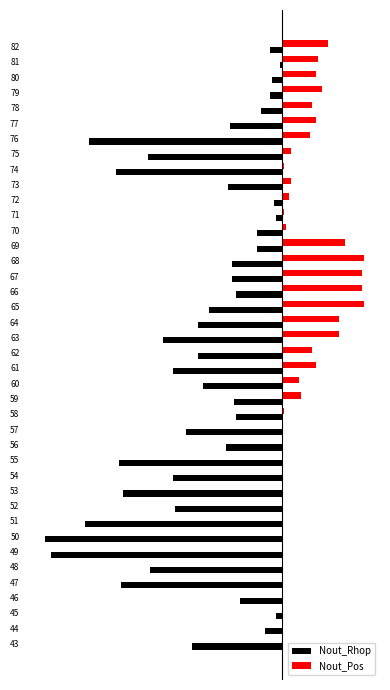

Which series has the largest range (max minus min)?

Nout_Rhop